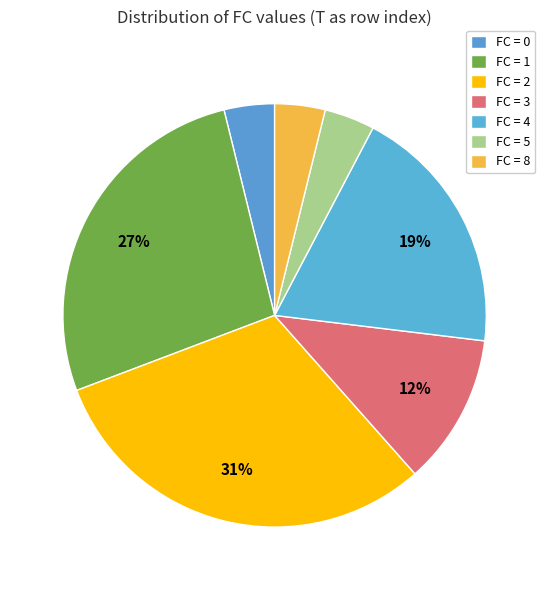

Which slice is the largest?

FC=2